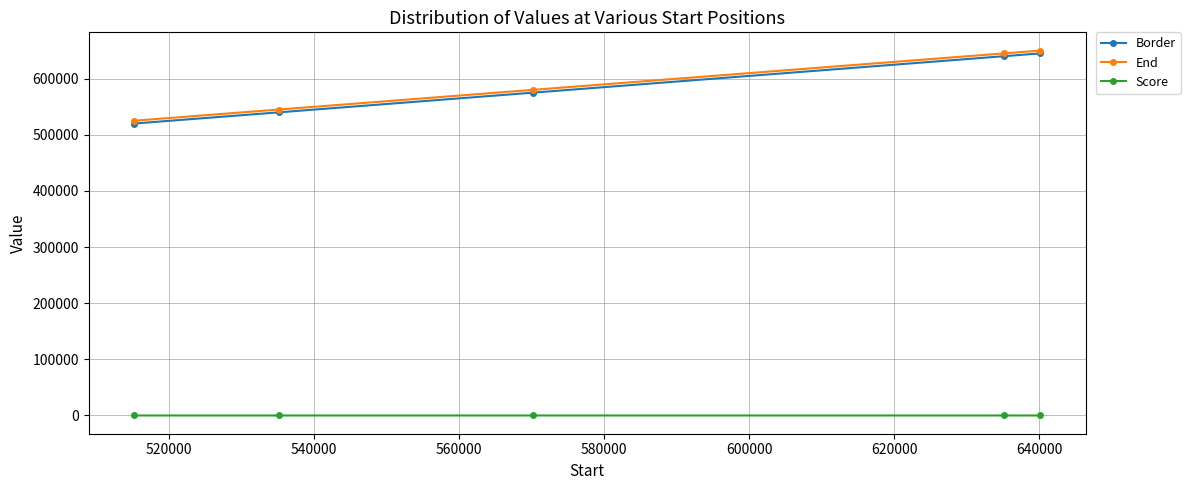

Count the number of categories in the chart.

5